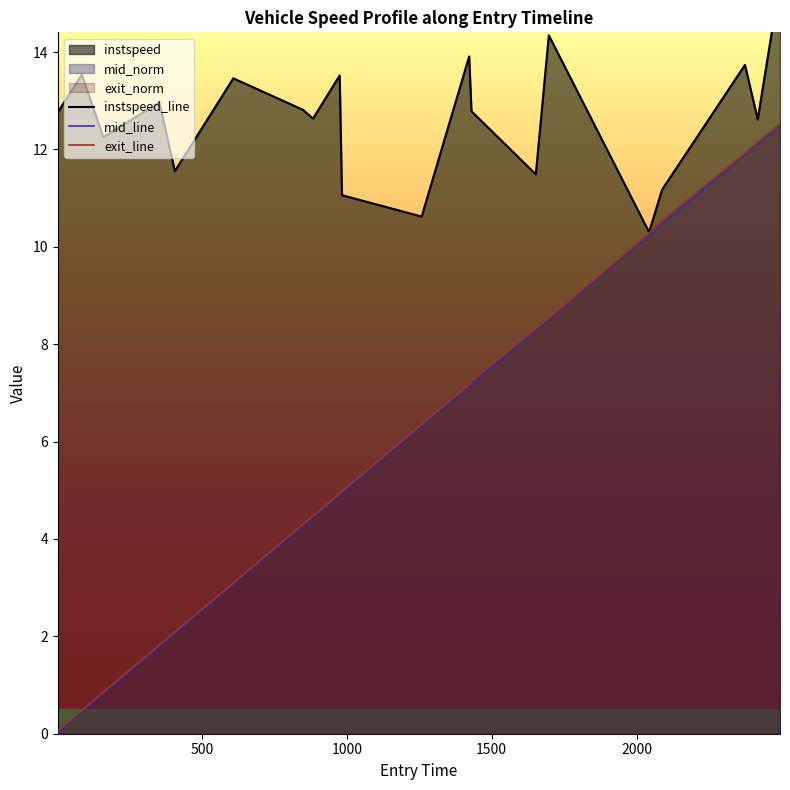

What is the highest value of the exit_line series?

12.5